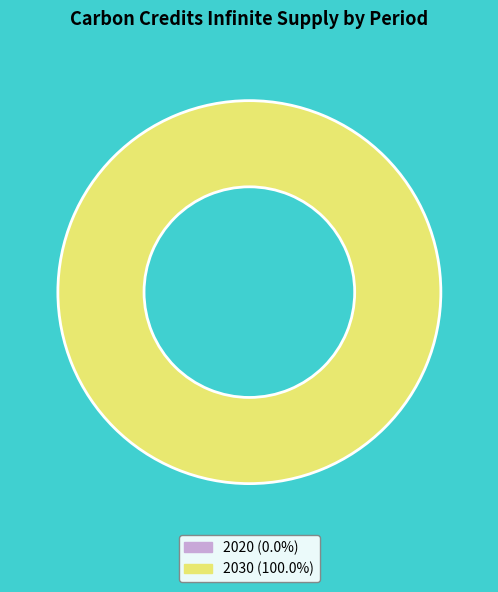

To the nearest percent, what is the combined percentage of 2030 and 2020?

100%